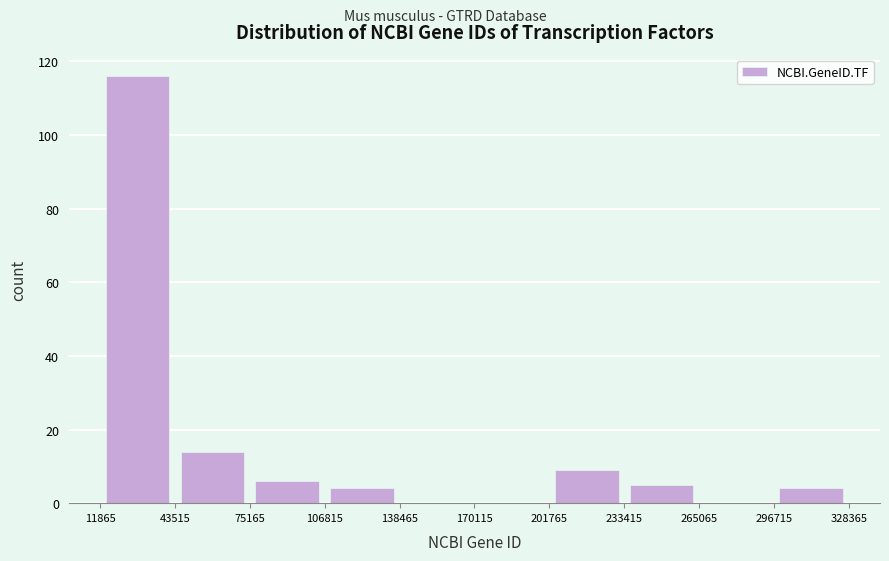

Reading left to right, list every bar in this chart as the range it spans on the x-axis followed by its height. The values are not printed on the chart, so give them approximately, as read against the axis.

11865 to 43515: 116
43515 to 75165: 14
75165 to 106815: 6
106815 to 138465: 4
138465 to 170115: 0
170115 to 201765: 0
201765 to 233415: 10
233415 to 265065: 6
265065 to 296715: 0
296715 to 328365: 4